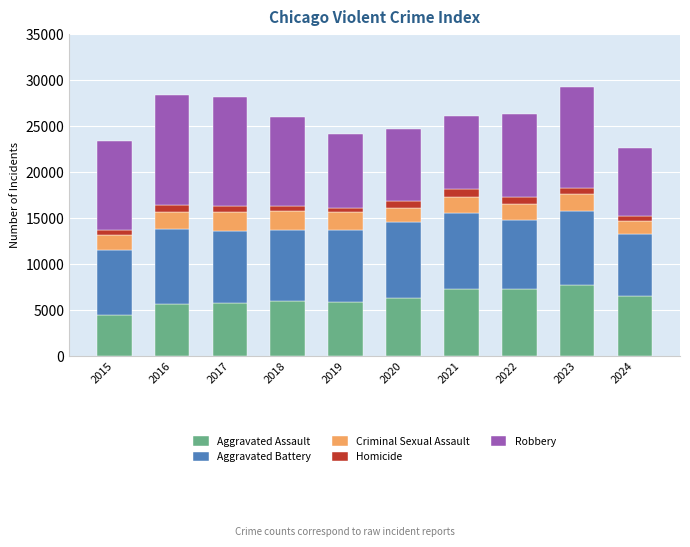

Does the chart contain stacked bars?

Yes